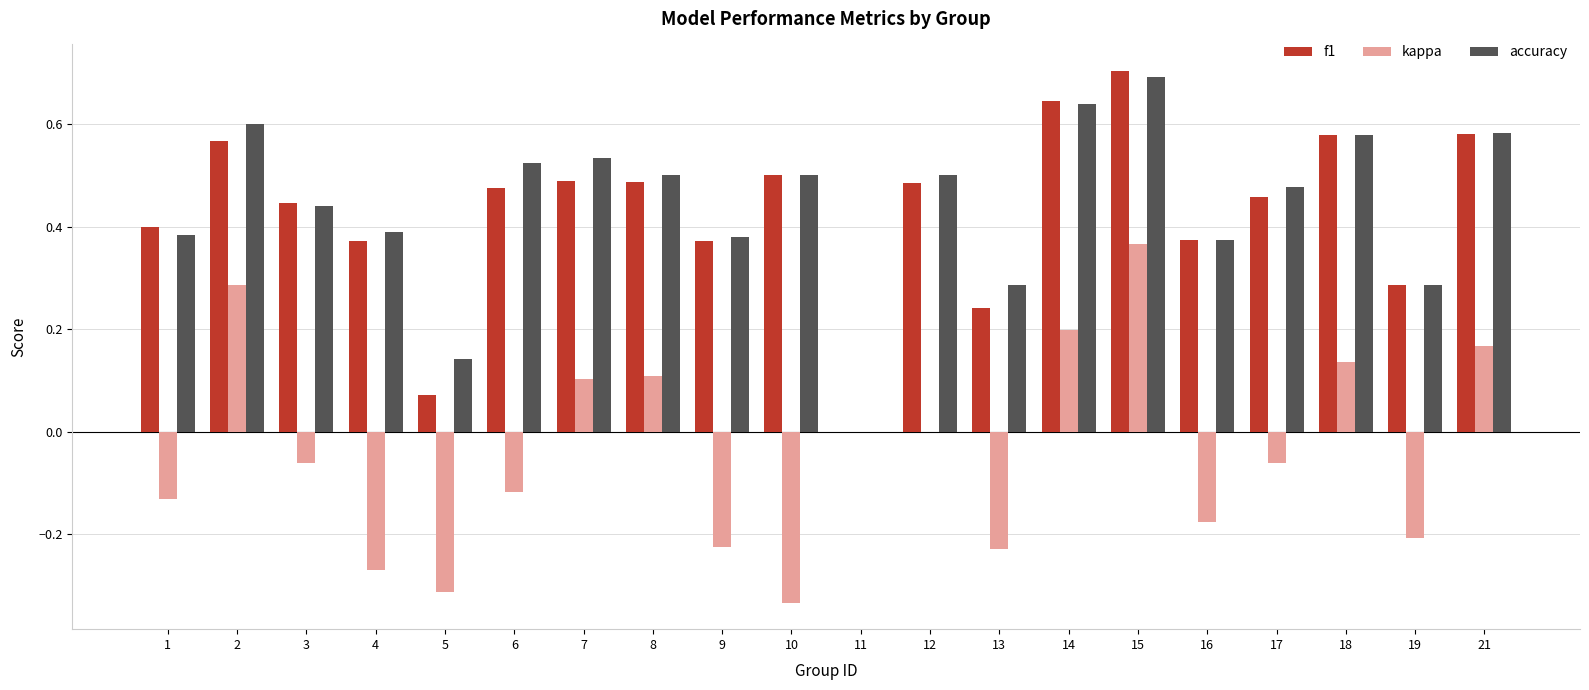

Which category has the highest value across all series?

15